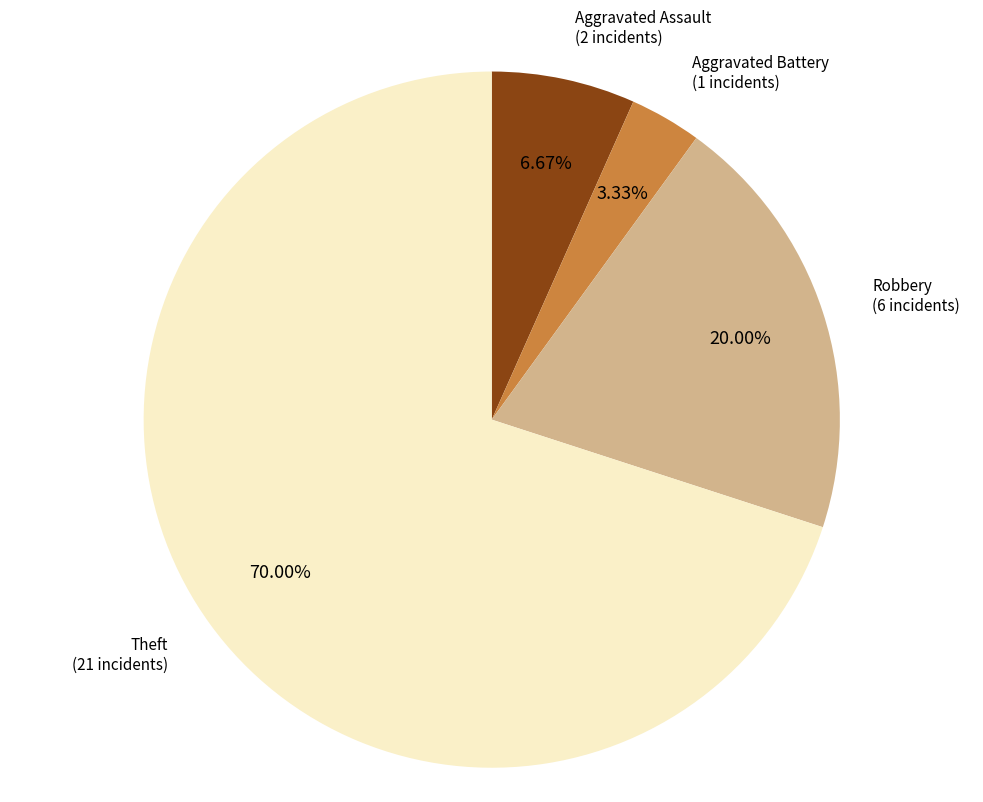

Does any single category account for the majority?

Yes